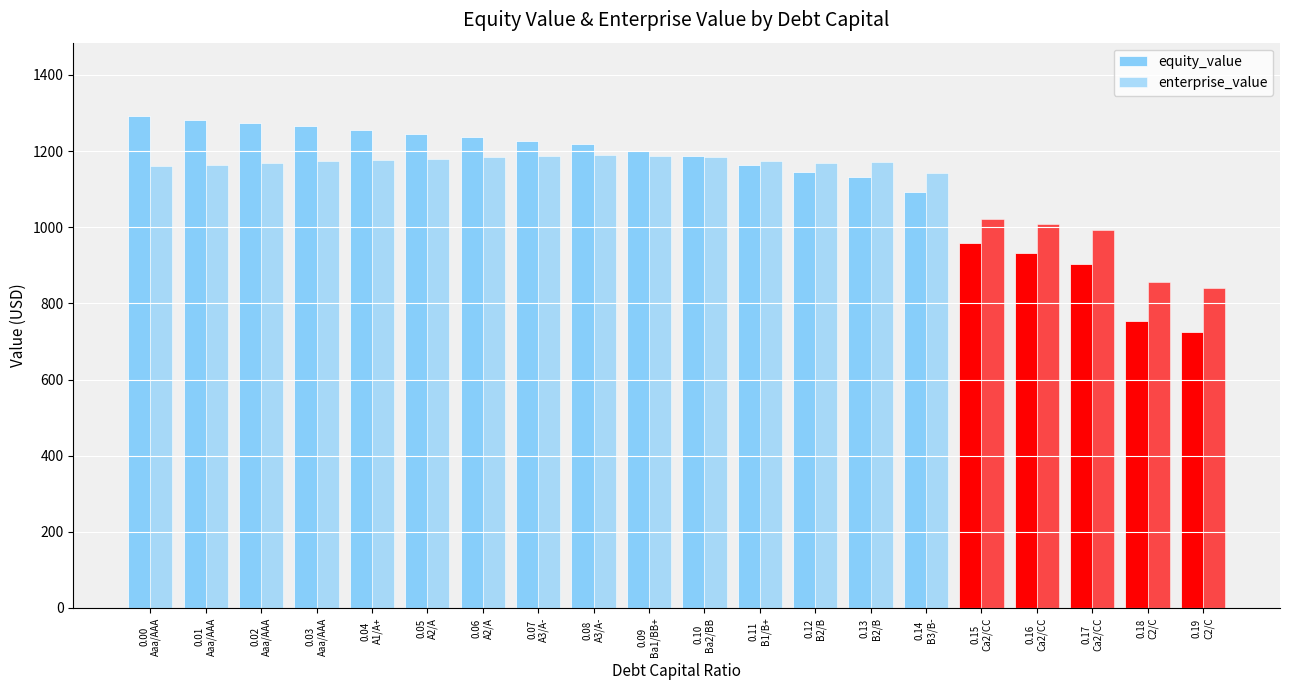

Count the number of data series in this chart.

2